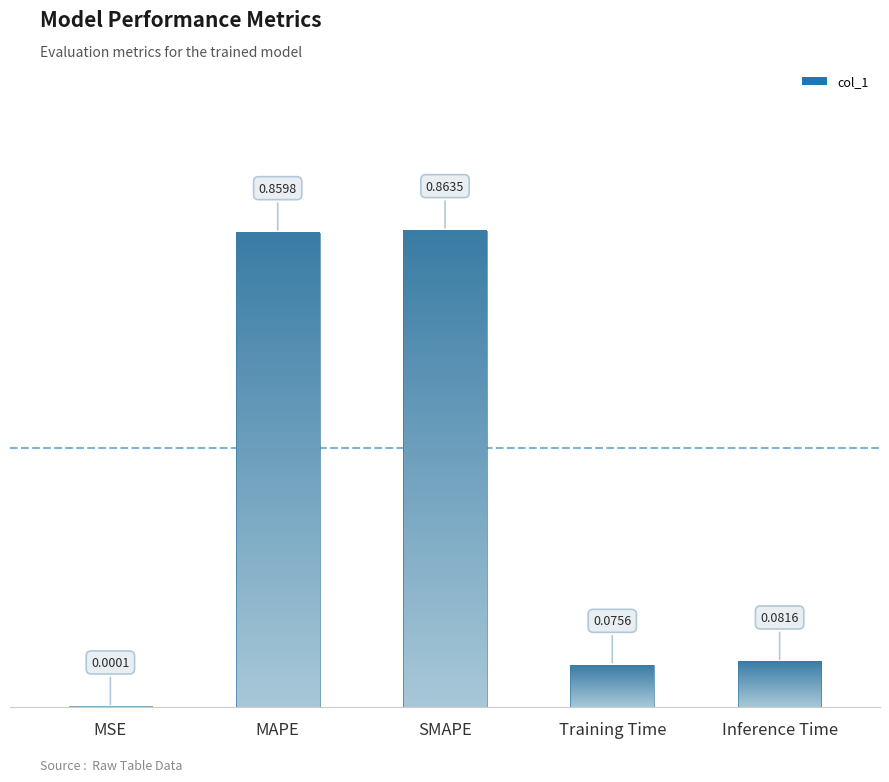

What position from the left is Training Time?

4